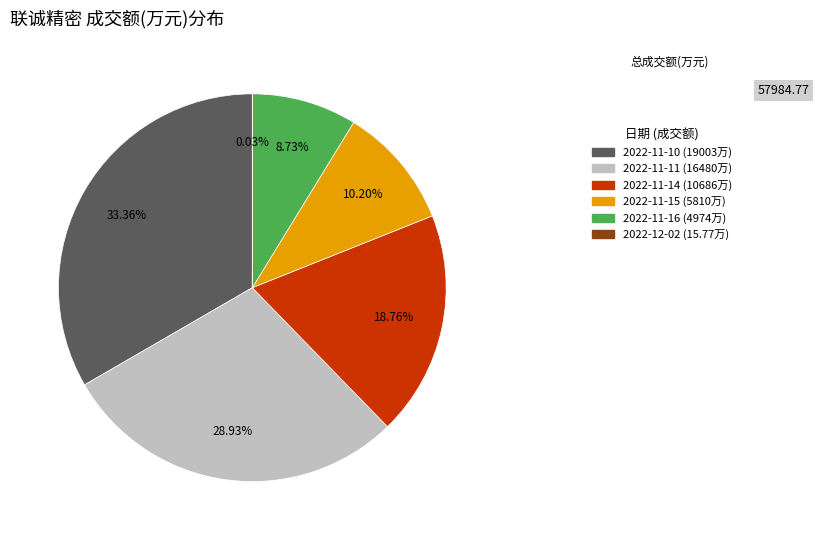

Between 2022-11-16 (4974万) and 2022-11-11 (16480万), which is larger?

2022-11-11 (16480万)